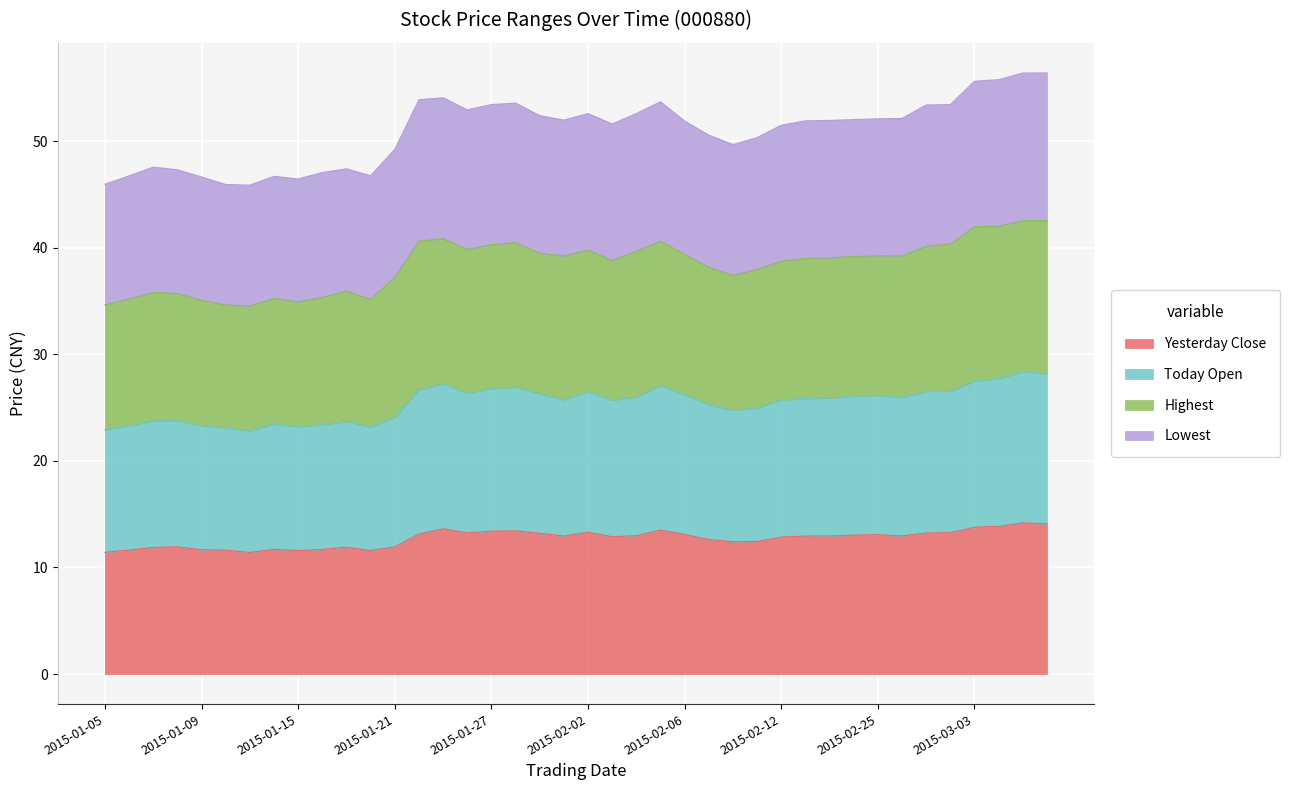

Rank the categories by Yesterday Close value from highest to lowest.

2015-03-05, 2015-03-06, 2015-03-04, 2015-03-03, 2015-01-23, 2015-02-05, 2015-01-28, 2015-01-27, 2015-02-02, 2015-03-02, 2015-01-26, 2015-02-27, 2015-01-29, 2015-01-22, 2015-02-06, 2015-02-25, 2015-02-17, 2015-02-04, 2015-01-30, 2015-02-16, 2015-02-26, 2015-02-13, 2015-02-03, 2015-02-12, 2015-02-09, 2015-02-11, 2015-02-10, 2015-01-21, 2015-01-08, 2015-01-19, 2015-01-07, 2015-01-14, 2015-01-16, 2015-01-09, 2015-01-06, 2015-01-12, 2015-01-20, 2015-01-15, 2015-01-05, 2015-01-13